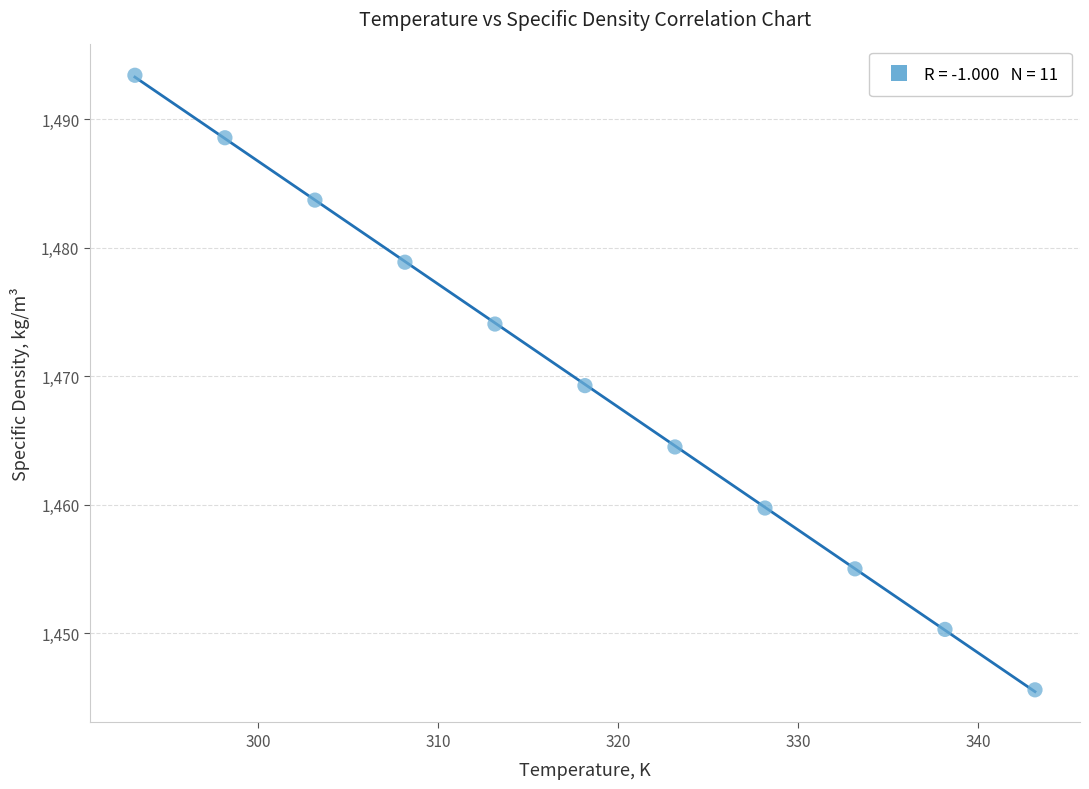

What is the average X value?

318.1